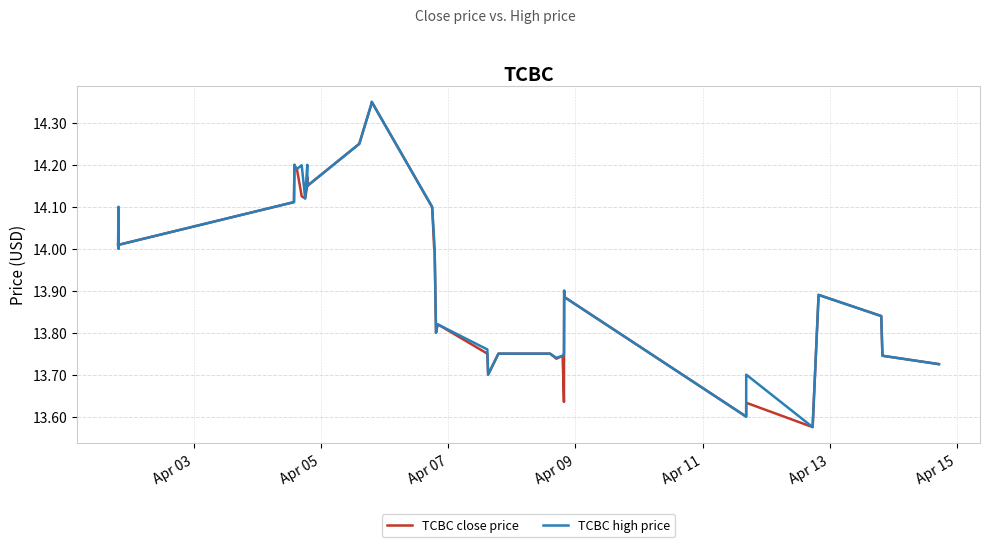

In TCBC close price, how many points are higher than both neighbors (excluding endpoints)?

9